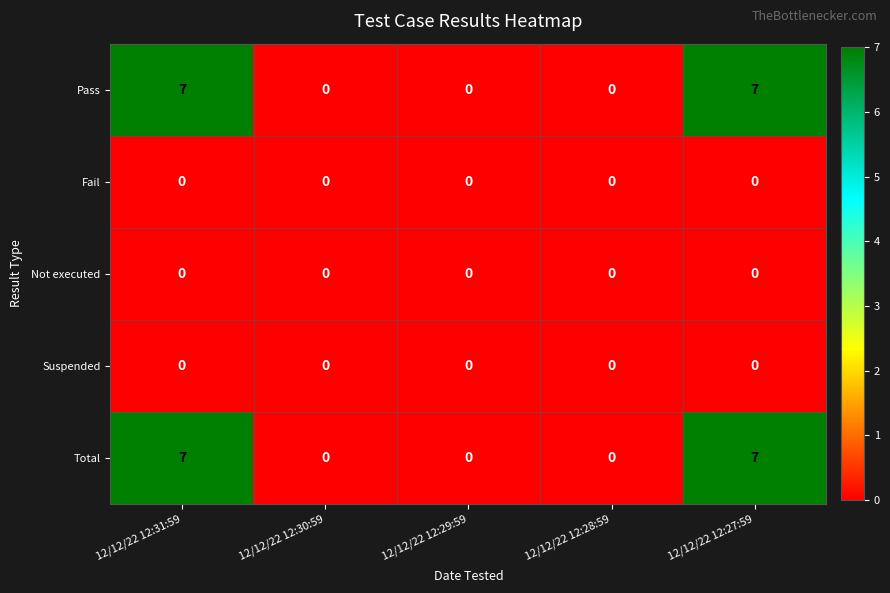

What is the greatest value displayed?

7